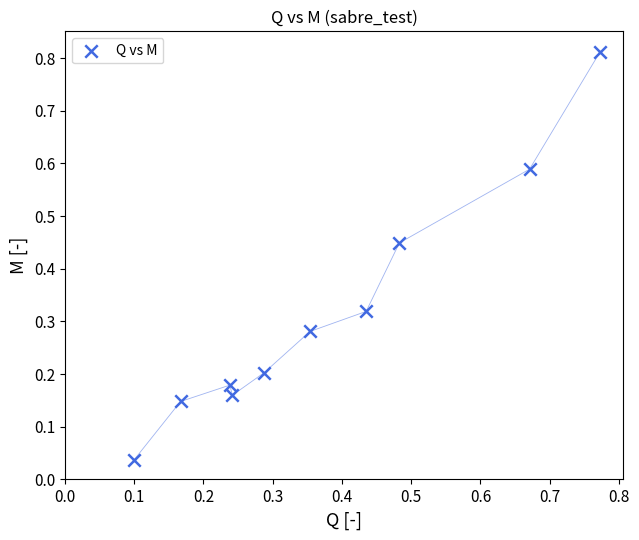

What is the range of X values (max minus min)?

0.7